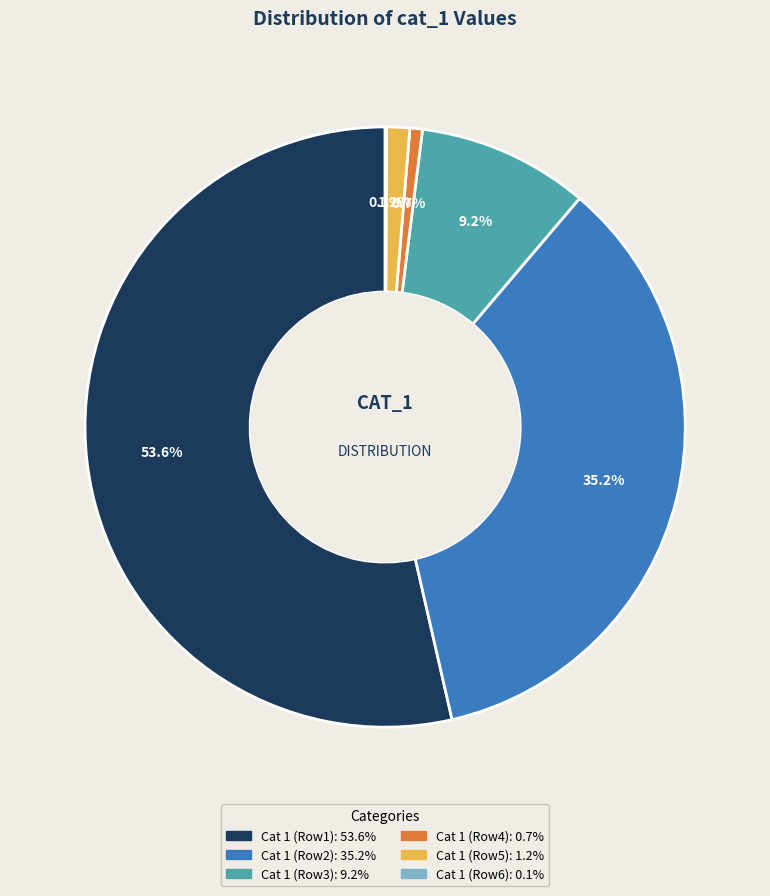

Does any single category account for the majority?

Yes